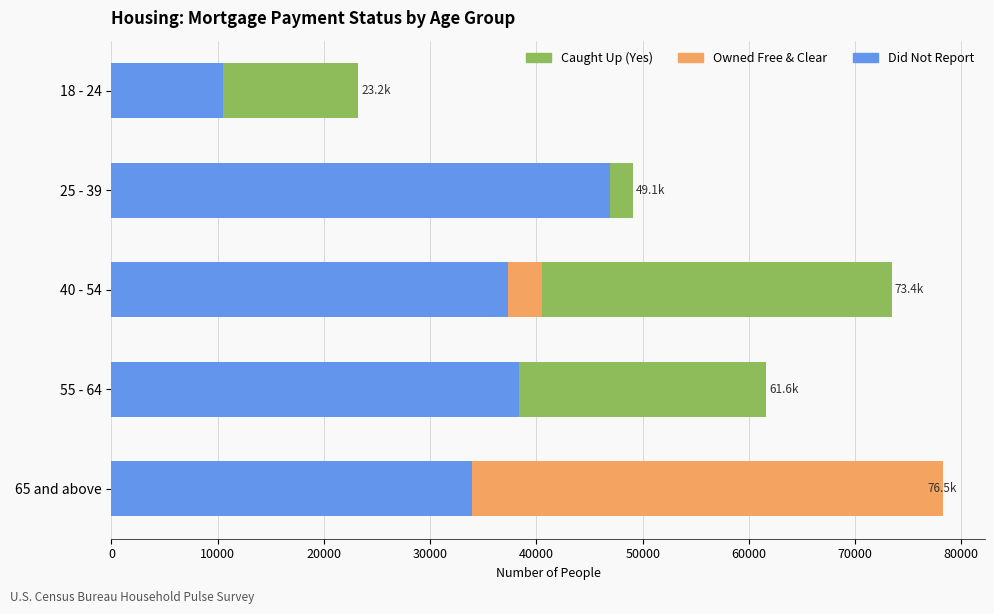

How many data points in Owned Free & Clear are above 35405?

2